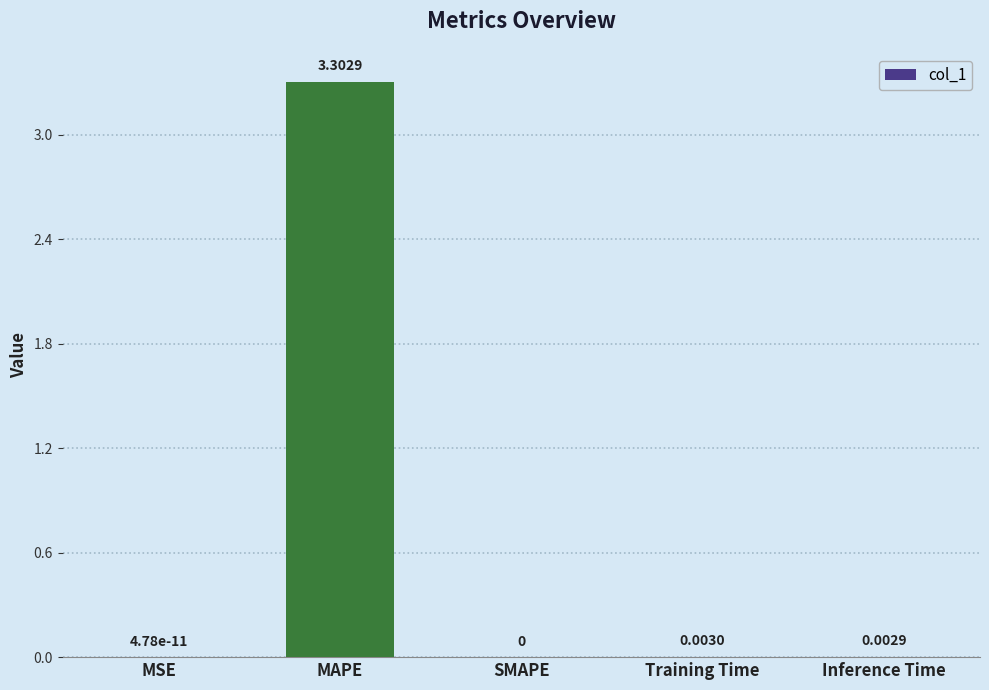

How many positive values are there?

4